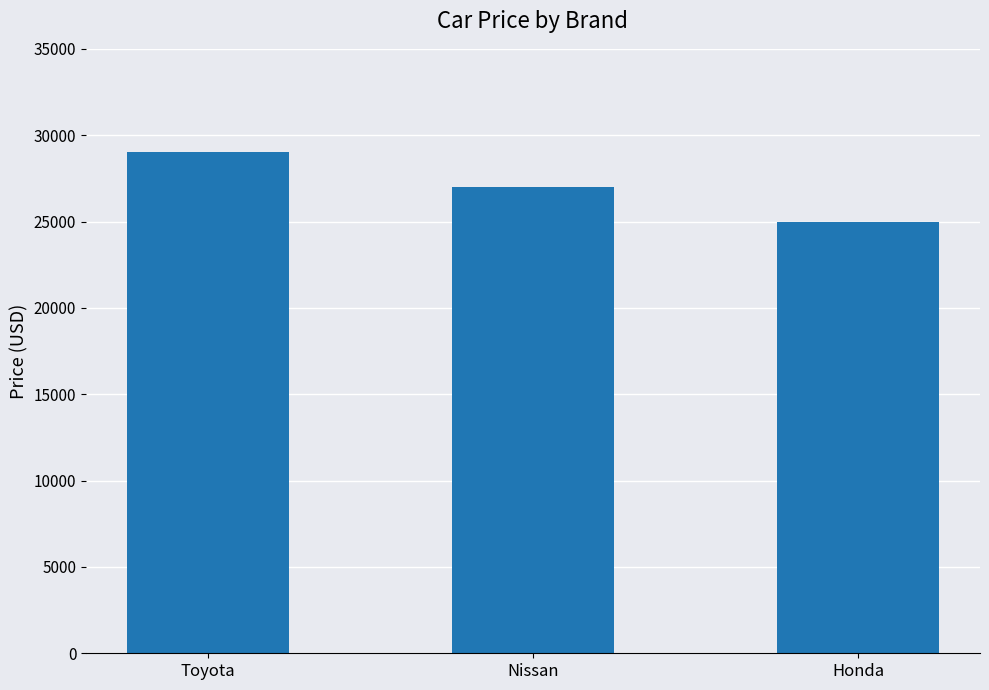

The chart shows a value of 12696 at Toyota. True or false?

False